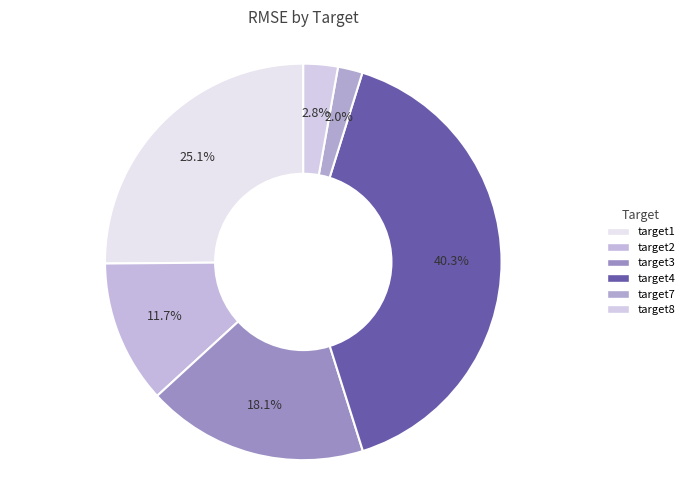

Which has a higher value, target3 or target4?

target4